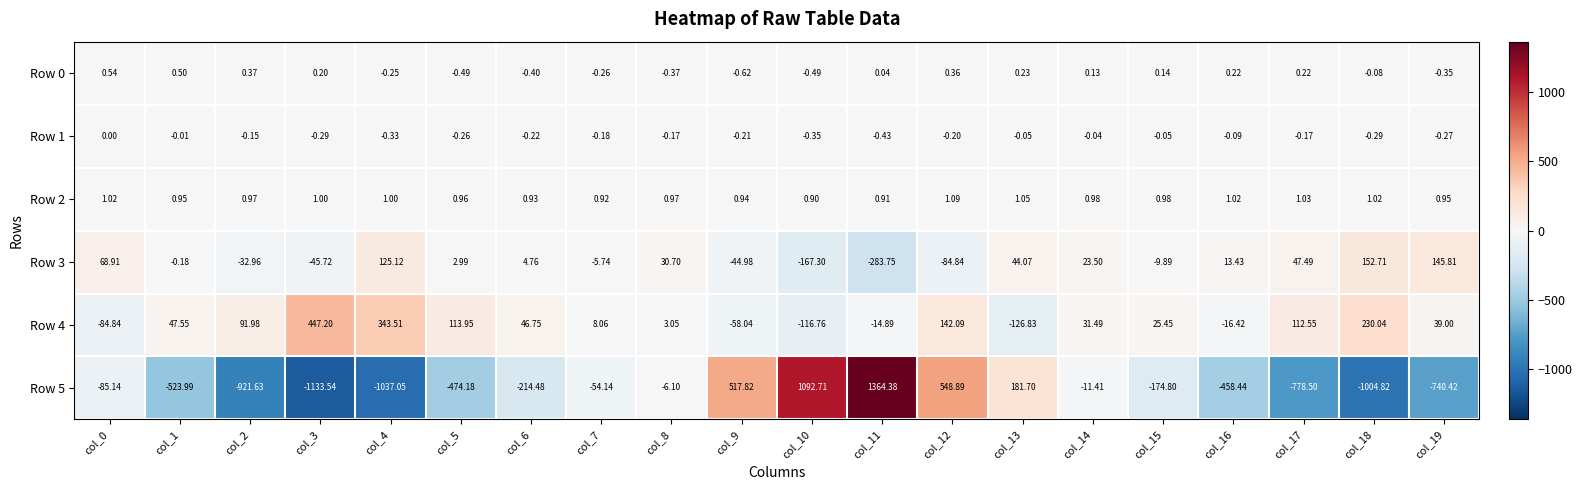

Is the value of Row 4 at col_11 greater than the value of Row 3 at col_4?

No